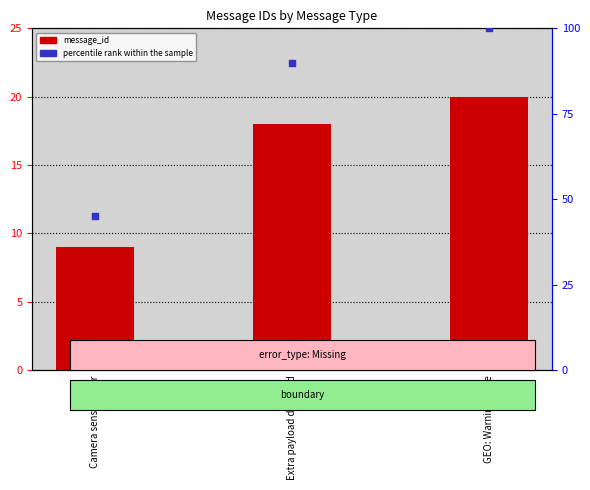

Which series has the largest total across all categories?

percentile rank within the sample